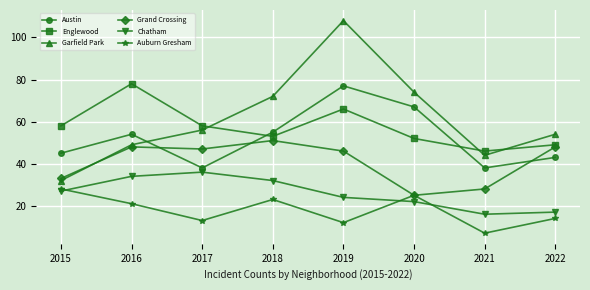

At how many categories does at least one series exceed 94?

1